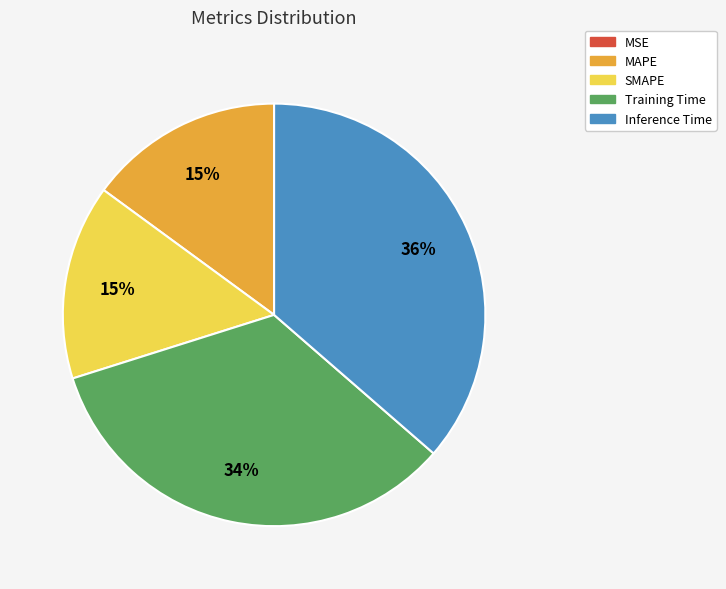

What is the largest slice in the pie chart?

Inference Time